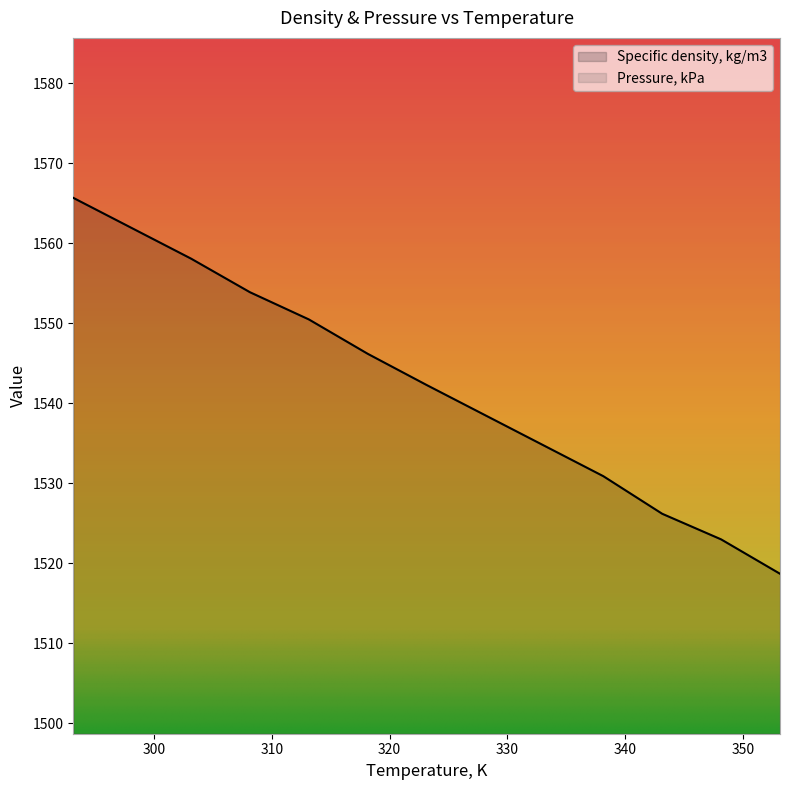

List the labels in order of value, smallest first.

353.15, 348.15, 343.15, 338.15, 333.15, 328.15, 323.15, 318.15, 313.15, 308.15, 303.15, 298.15, 293.15